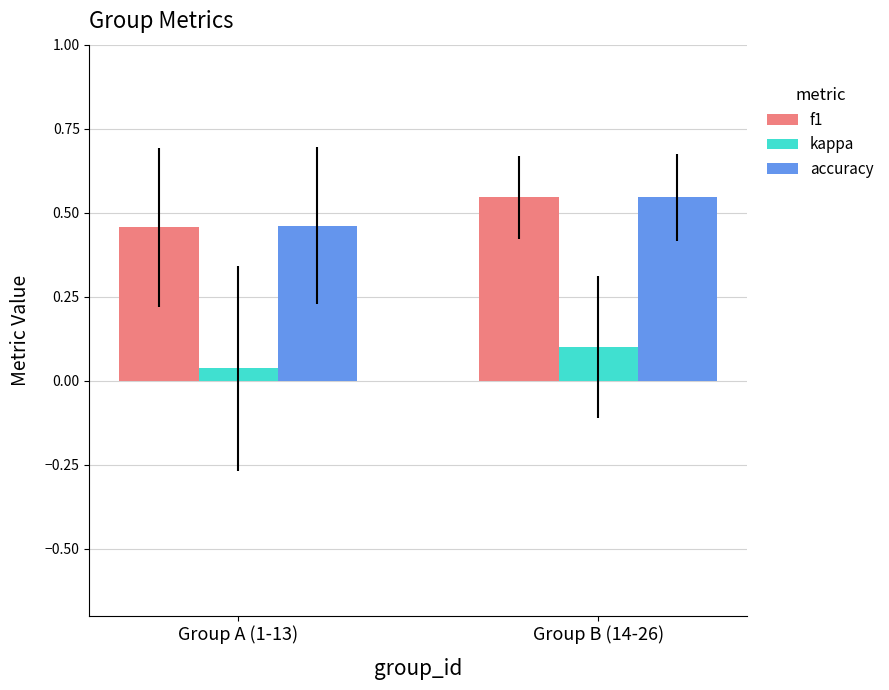

Are the bars grouped side by side (vs. stacked)?

Yes